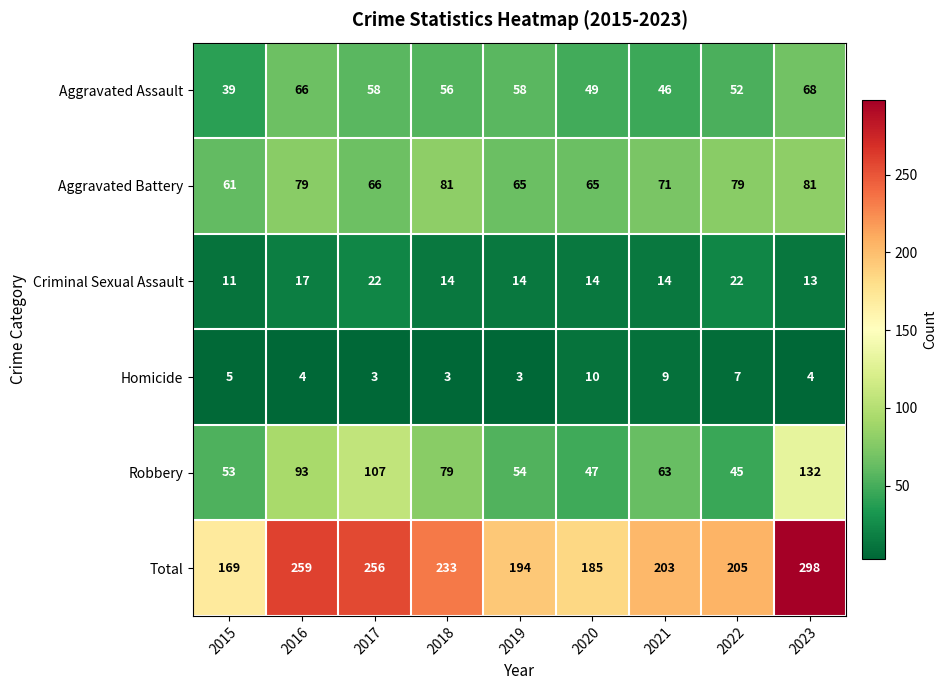

What is the spread (max minus min) of values at 2020?

175